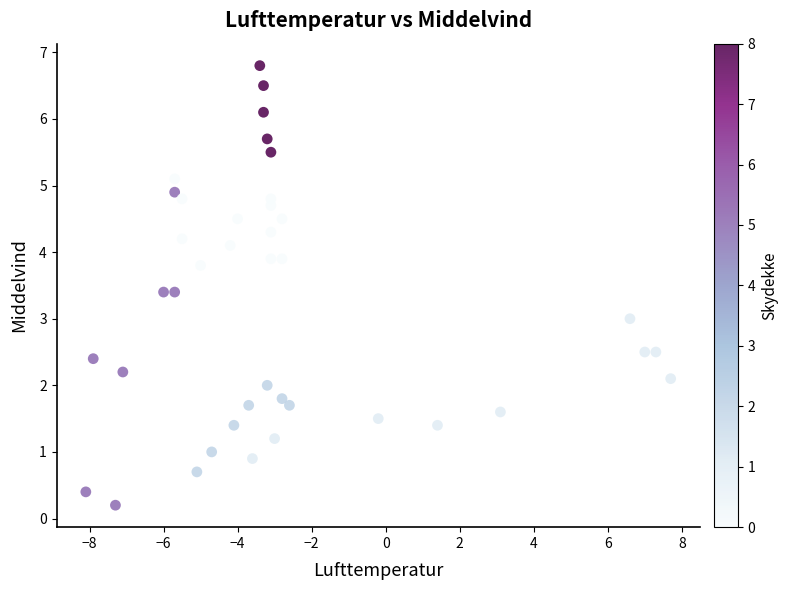

What is the range of Y values (max minus min)?

6.6